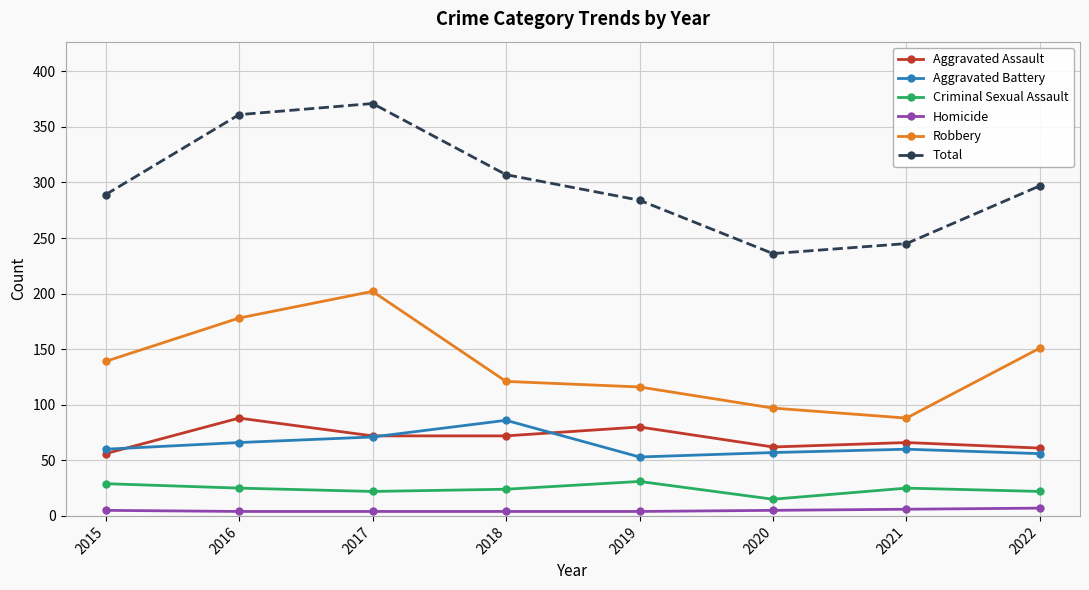

Is the value of Aggravated Battery at 2019 greater than the value of Aggravated Assault at 2022?

No